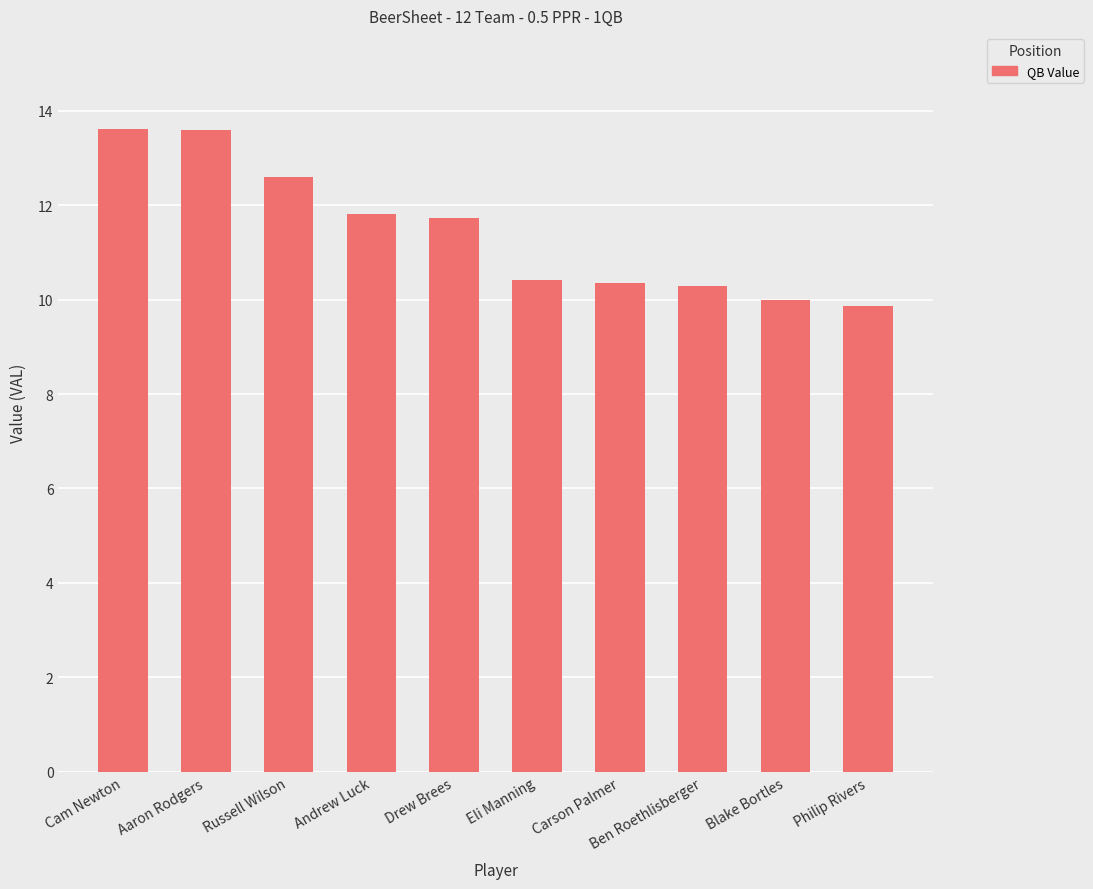

What is the approximate value at Russell Wilson?

12.6